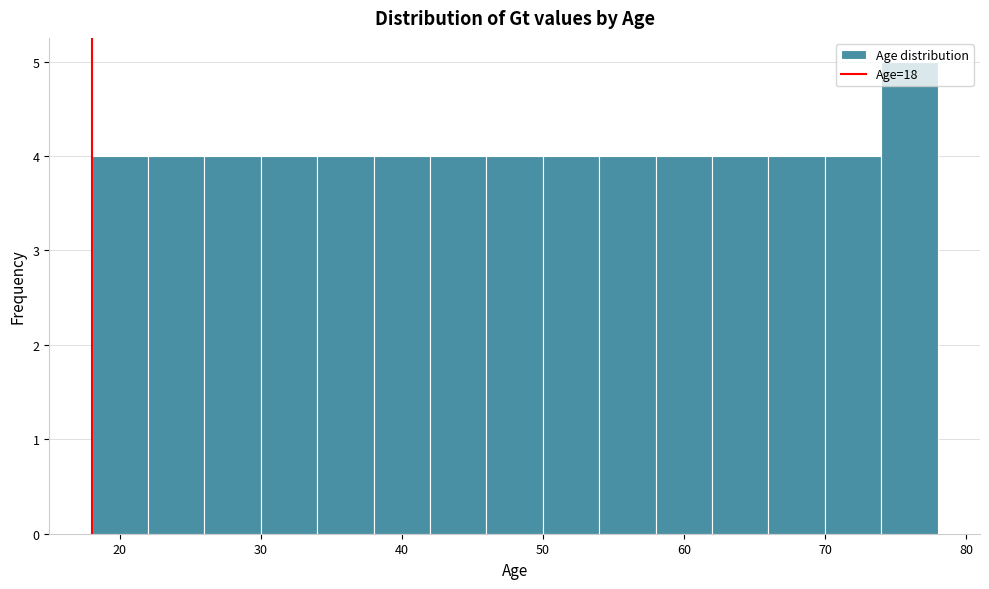

Over which range of the x-axis is the bar tallest?

74 to 78